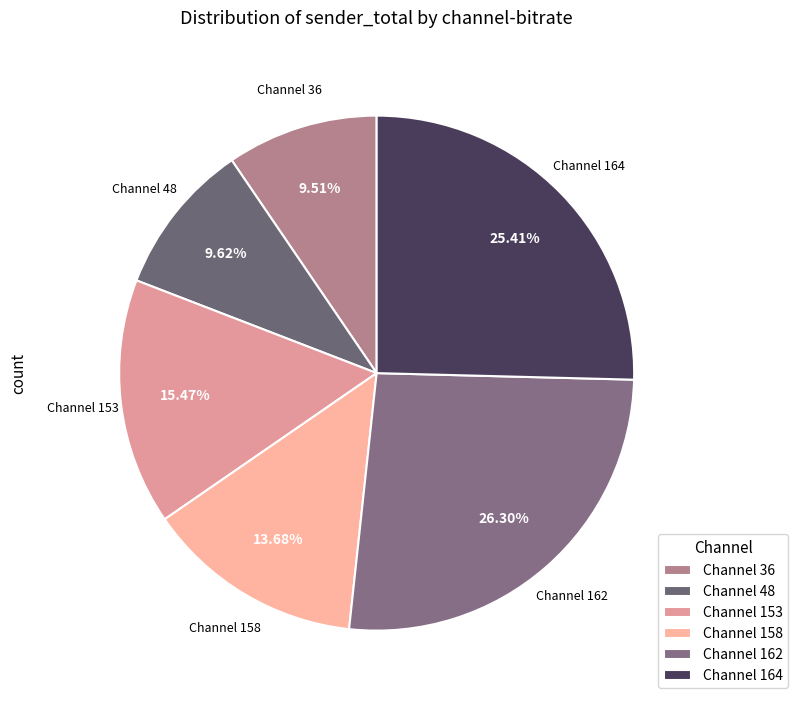

Approximately how many times larger is the value at Channel 48 compared to Channel 162?

0.4